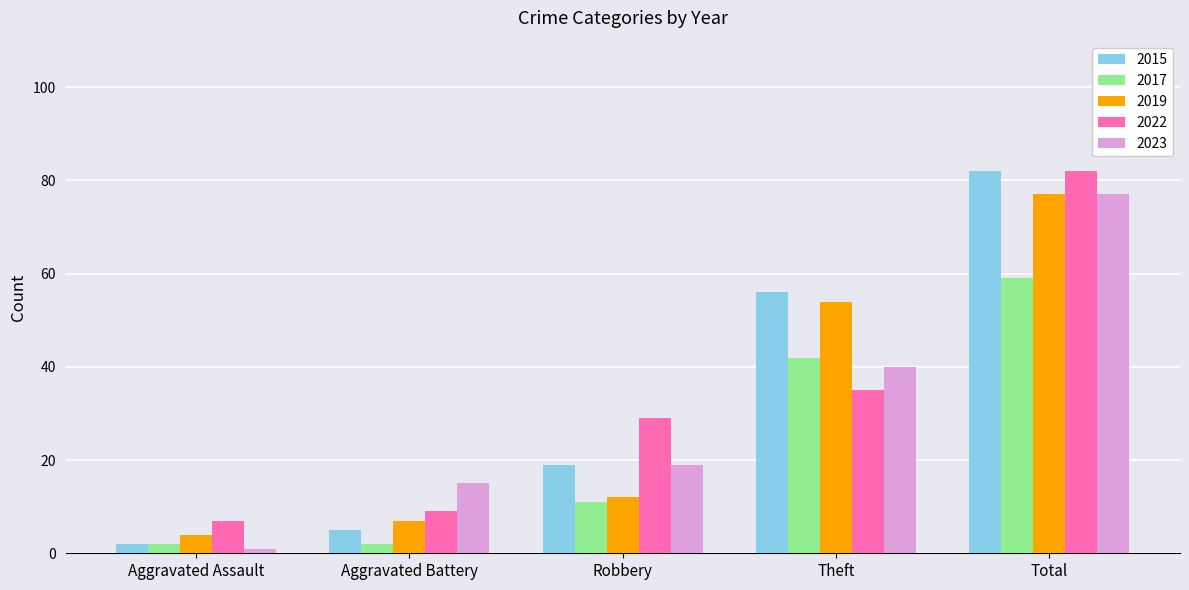

What is the maximum value shown in the chart?

82